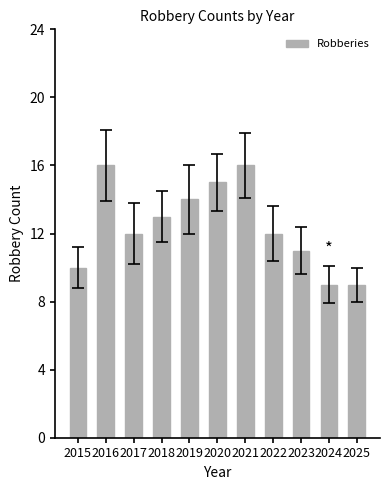

Approximately how many times larger is the value at 2019 compared to 2016?

0.9